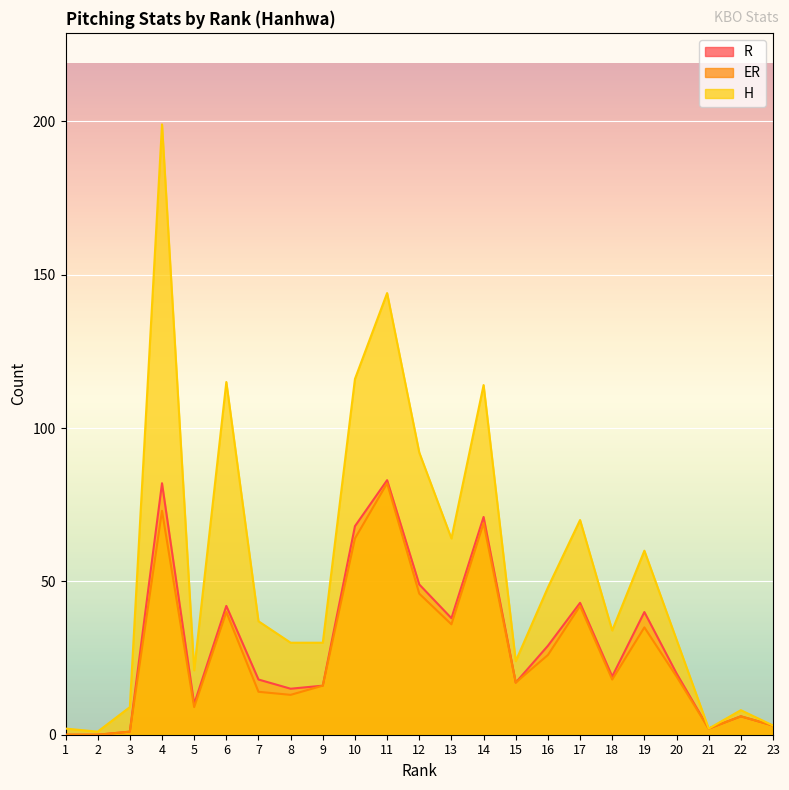

What is the value of the R point at the 18th from the left?

19